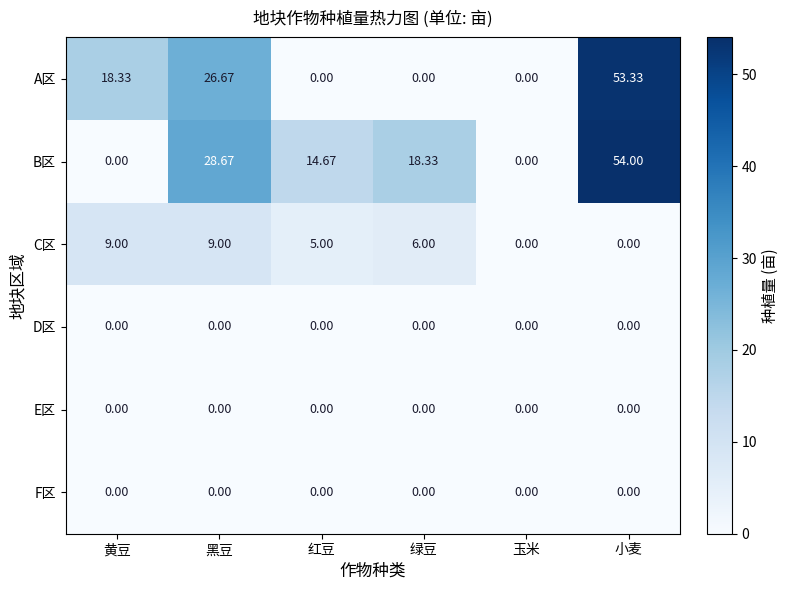

What is the total value across all series at 红豆?

19.7